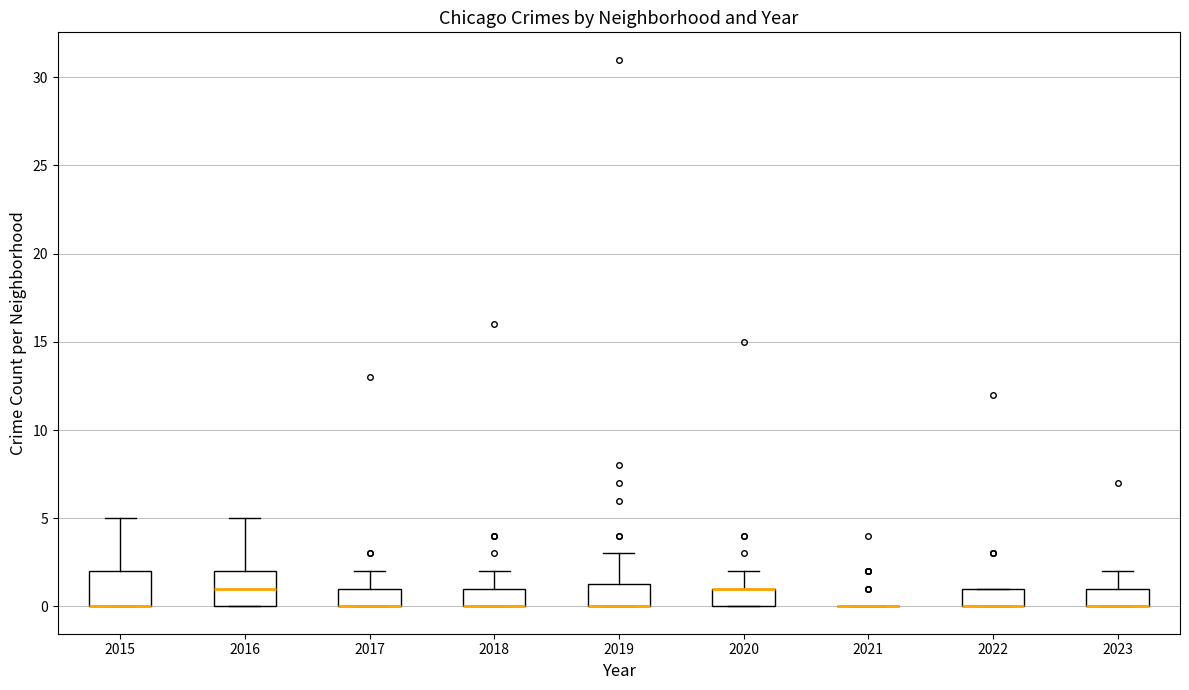

Reading left to right, transcribe this box plot: for each box, give where its median line is, the range the box spans, and where its two whiskers end, as read against the y-axis. The values are not printed on the chart, so give them approximately, as read against the axis.

2015: median 0.0 (drawn on the box's lower edge), box 0.0 to 2.0, whiskers 0.0 to 5.0
2016: median 1.0, box 0.0 to 2.0, whiskers 0.0 to 5.0
2017: median 0.0 (drawn on the box's lower edge), box 0.0 to 1.0, whiskers 0.0 to 2.0
2018: median 0.0 (drawn on the box's lower edge), box 0.0 to 1.0, whiskers 0.0 to 2.0
2019: median 0.0 (drawn on the box's lower edge), box 0.0 to 1.5, whiskers 0.0 to 3.0
2020: median 1.0 (drawn on the box's upper edge), box 0.0 to 1.0, whiskers 0.0 to 2.0
2021: box collapsed to a line at 0.0, whiskers 0.0 to 0.0
2022: median 0.0 (drawn on the box's lower edge), box 0.0 to 1.0, whiskers 0.0 to 1.0
2023: median 0.0 (drawn on the box's lower edge), box 0.0 to 1.0, whiskers 0.0 to 2.0